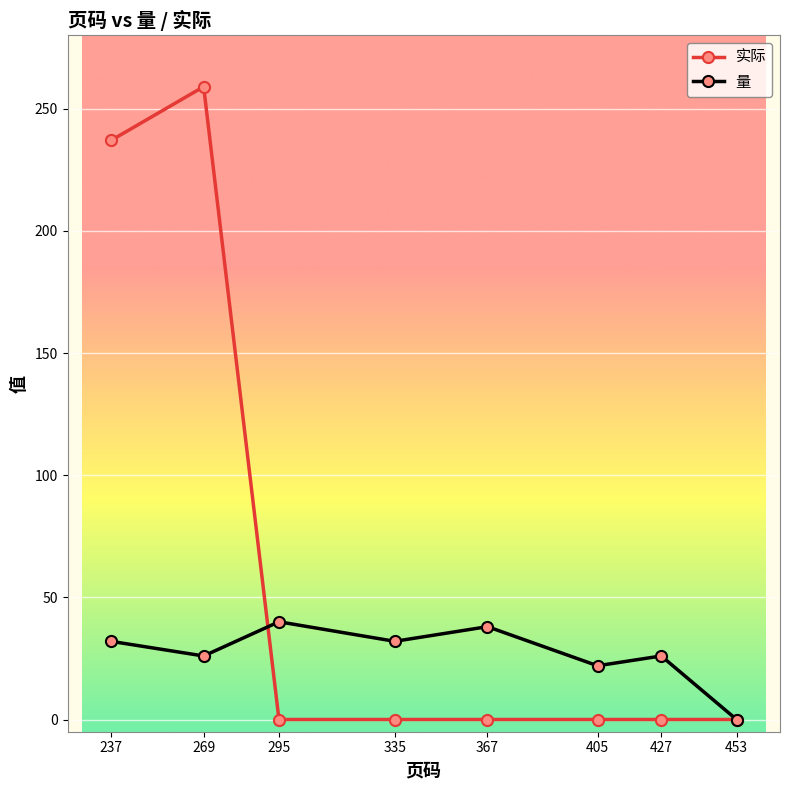

Which series has the widest spread of values?

实际